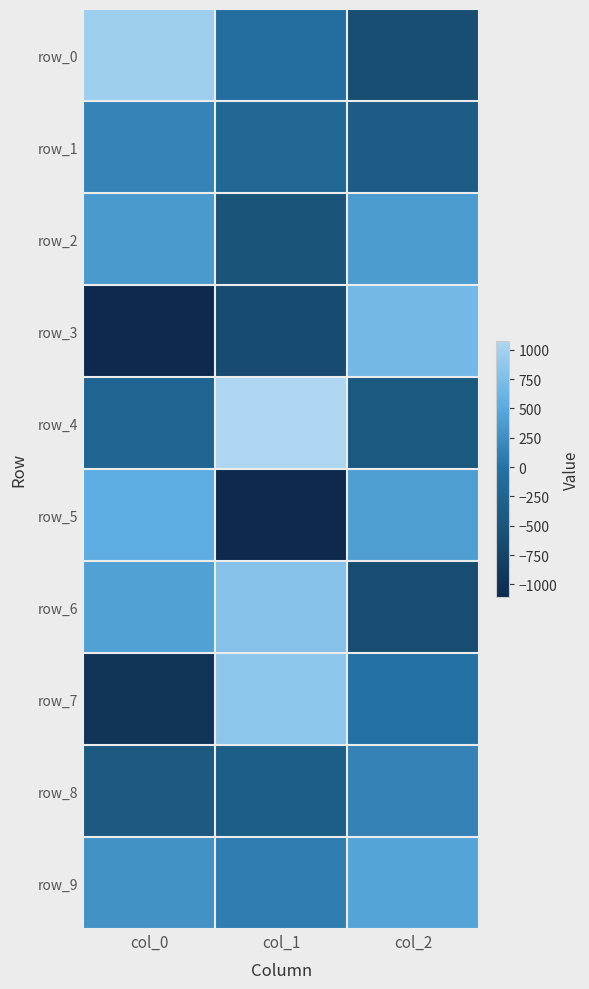

True or false: row_2 has a value of -513.5 at col_1.

True